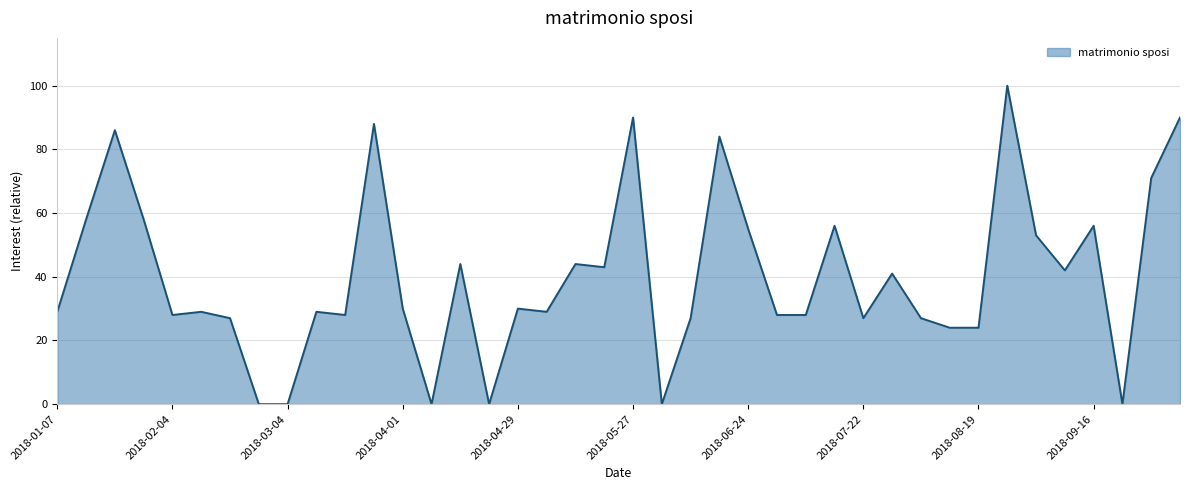

What is the greatest value displayed?

100